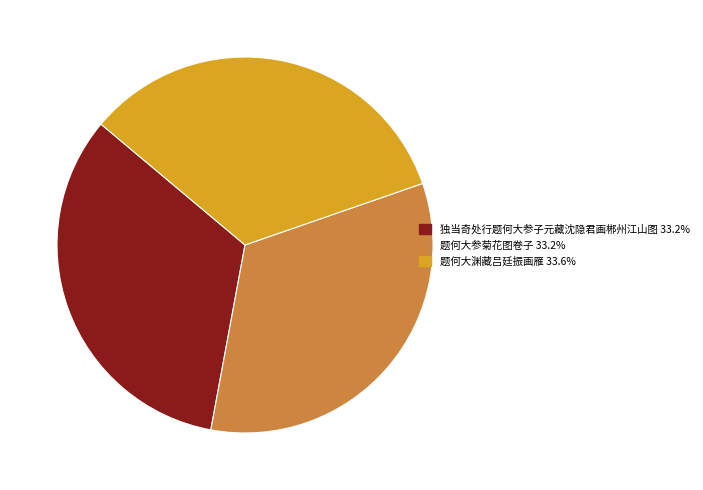

How many slices are in this pie chart?

3